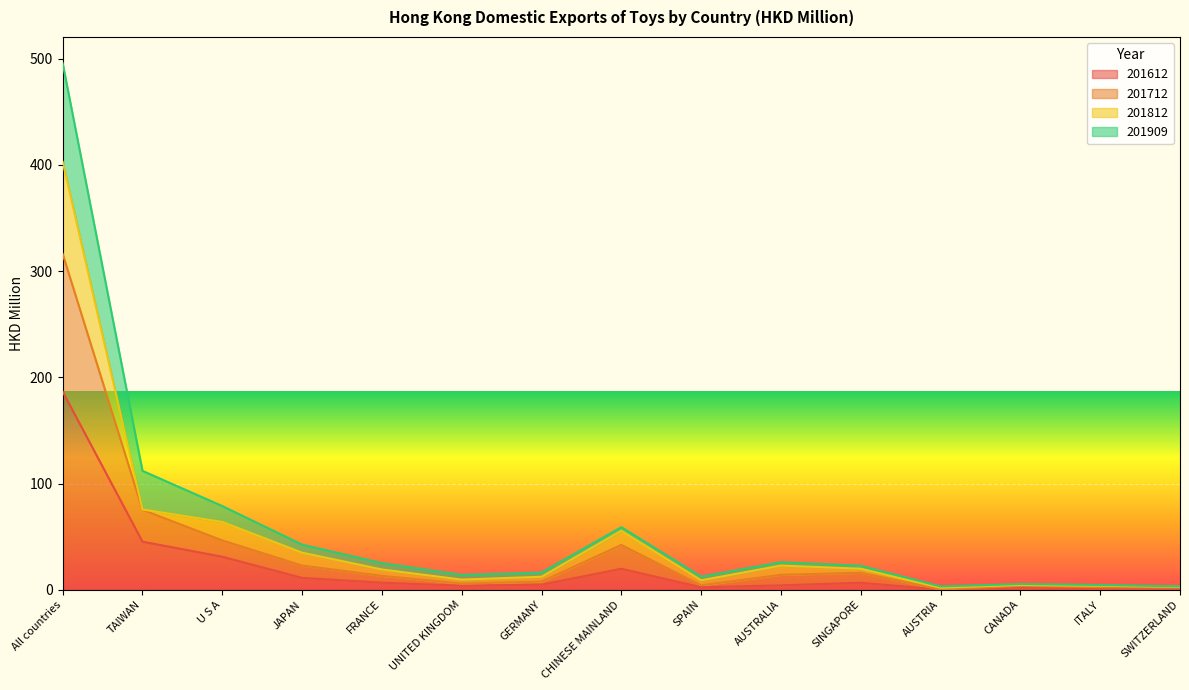

True or false: 201712 and 201612 cross at least once.

False